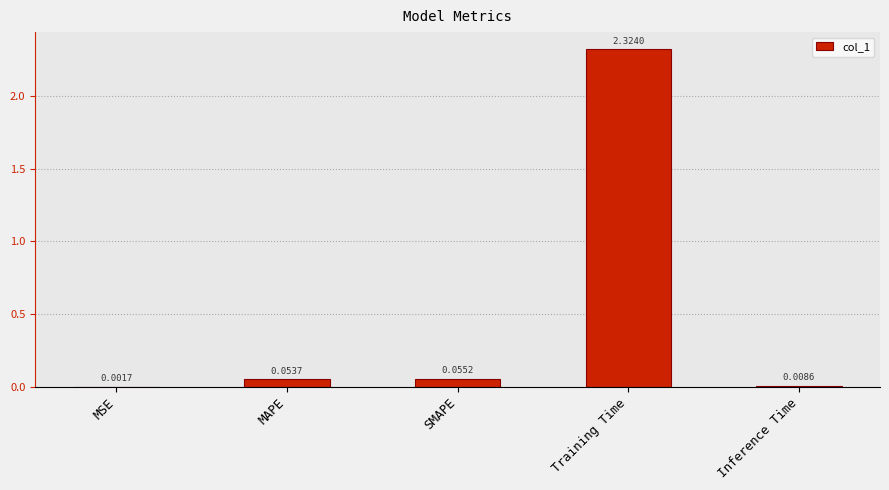

What is the sum of all values?

2.4